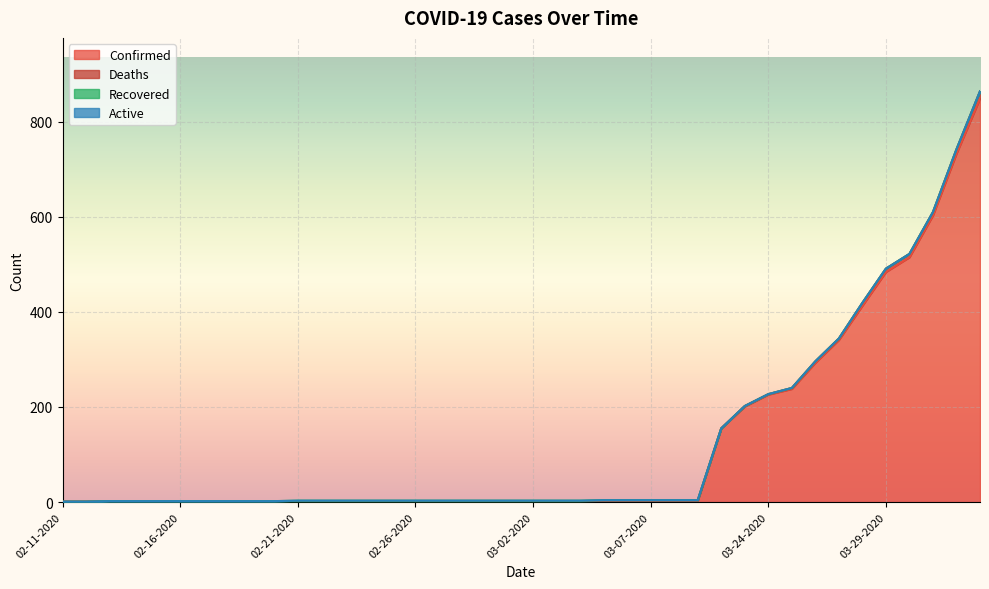

True or false: Active and Recovered intersect in this chart.

False